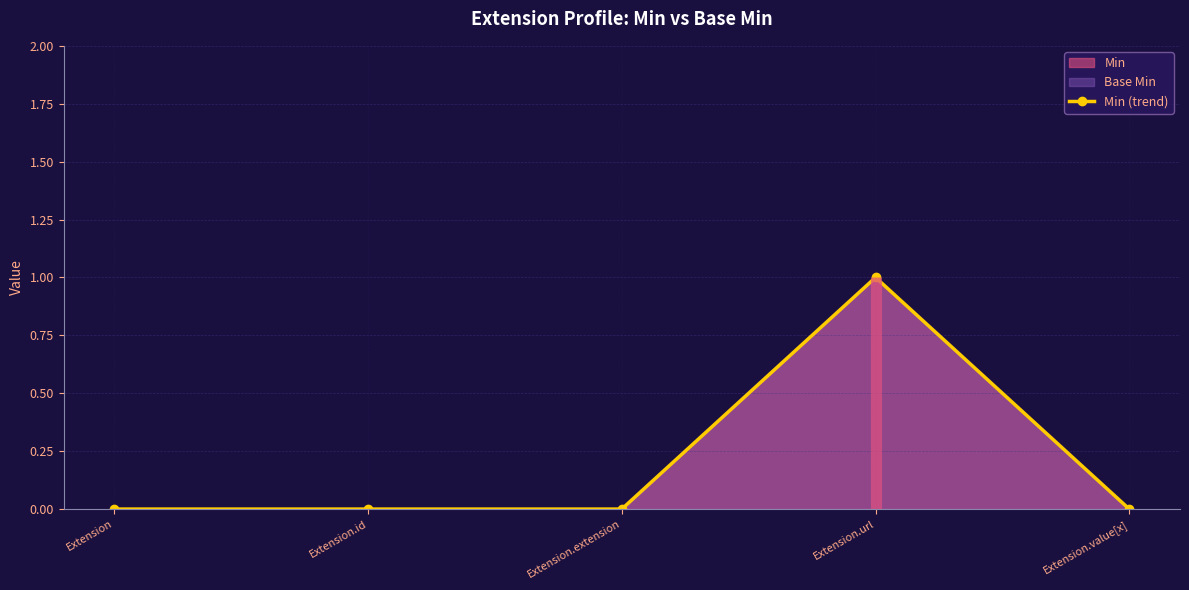

Is it true that the value at Extension.id is 0?

False